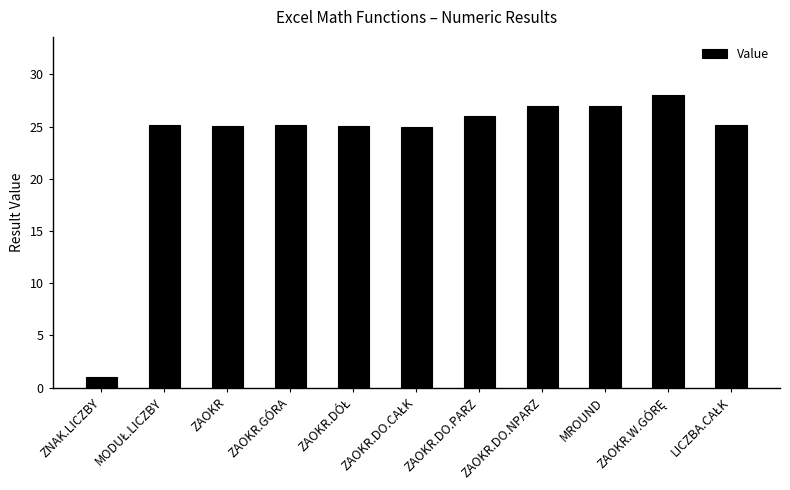

What is the label of the 7th bar from the left?

ZAOKR.DO.PARZ